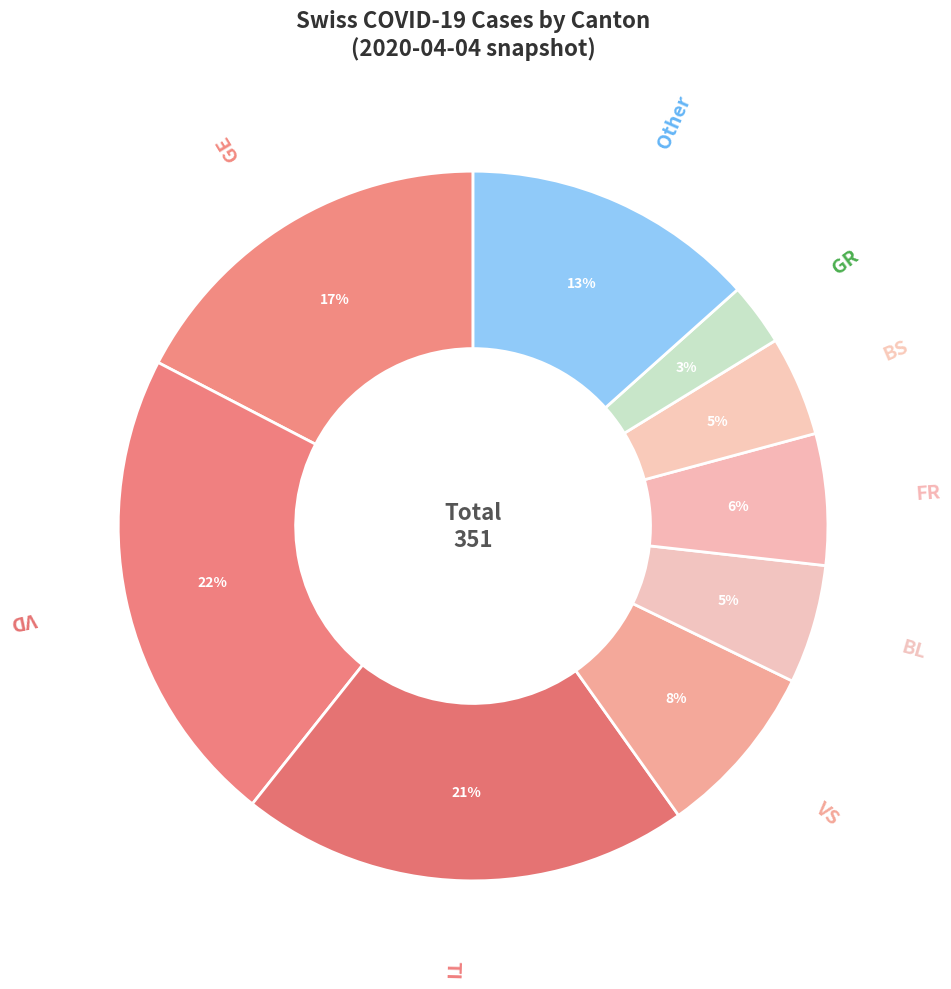

Between VS and FR, which is larger?

VS